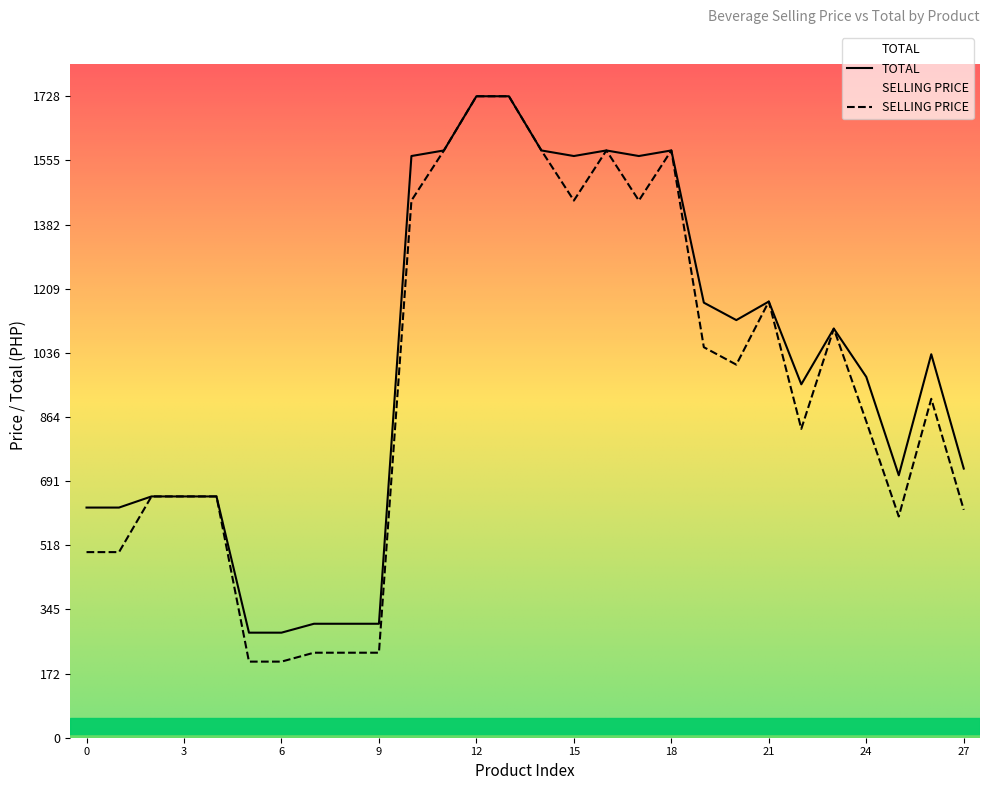

What is the difference between the maximum and minimum values in the SELLING PRICE series?

1523